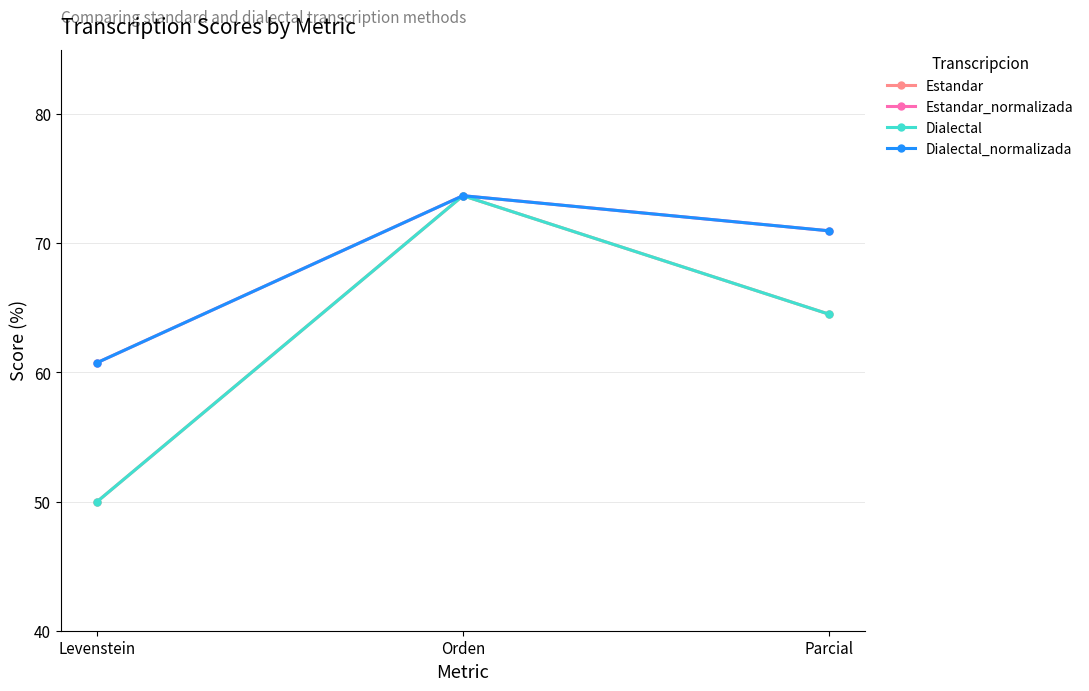

How many lines are shown in the chart?

4